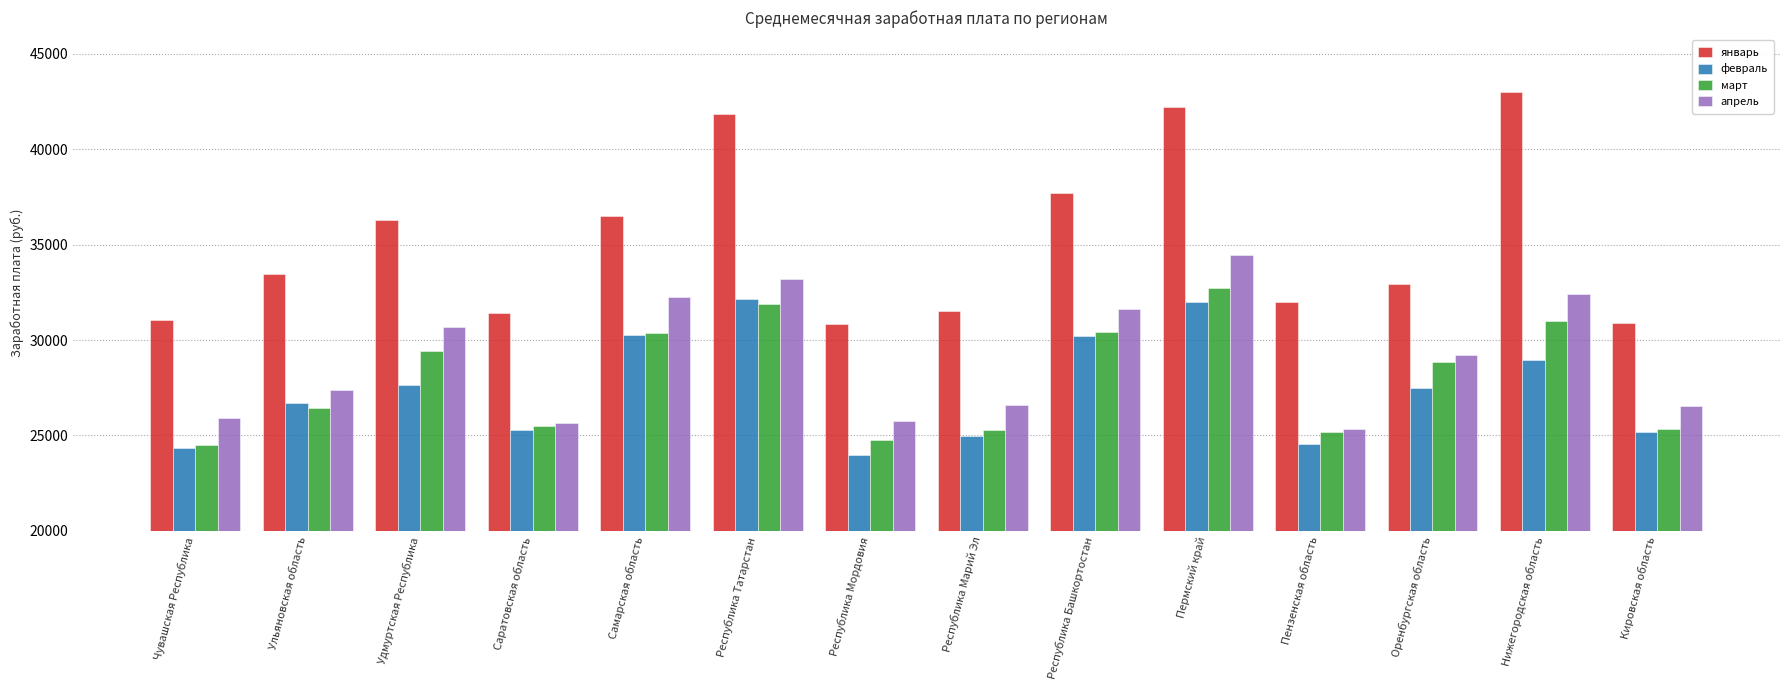

Count the number of data series in this chart.

4